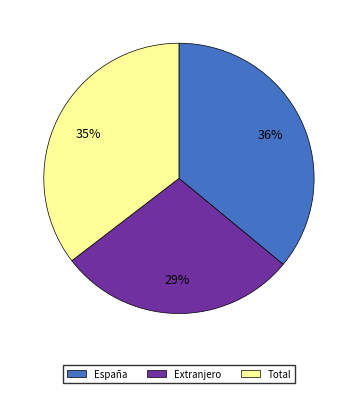

To the nearest percent, what percentage of the pie is Total?

35%